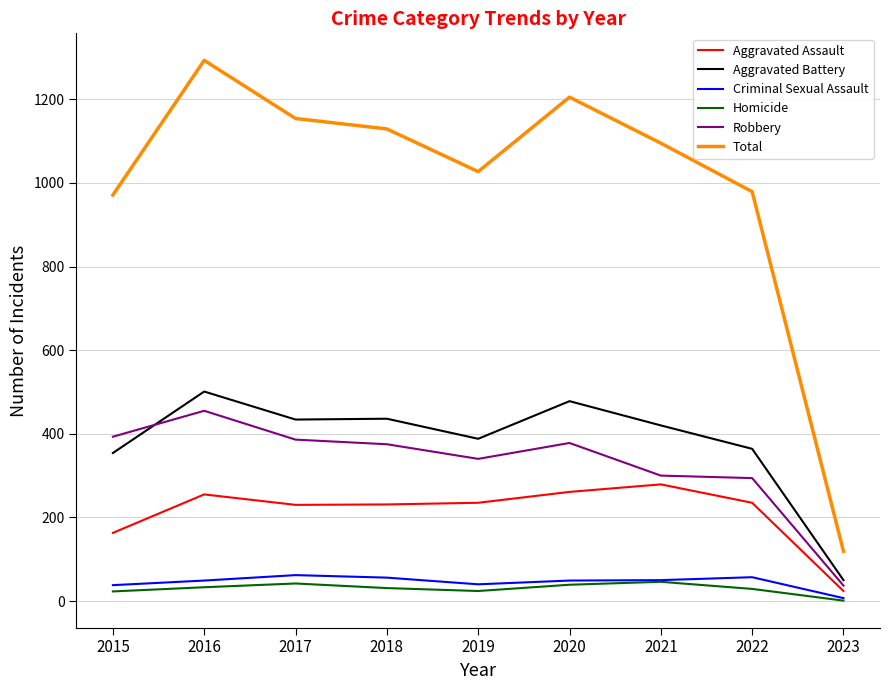

True or false: Aggravated Assault has more than 0 points higher than both neighbors.

True